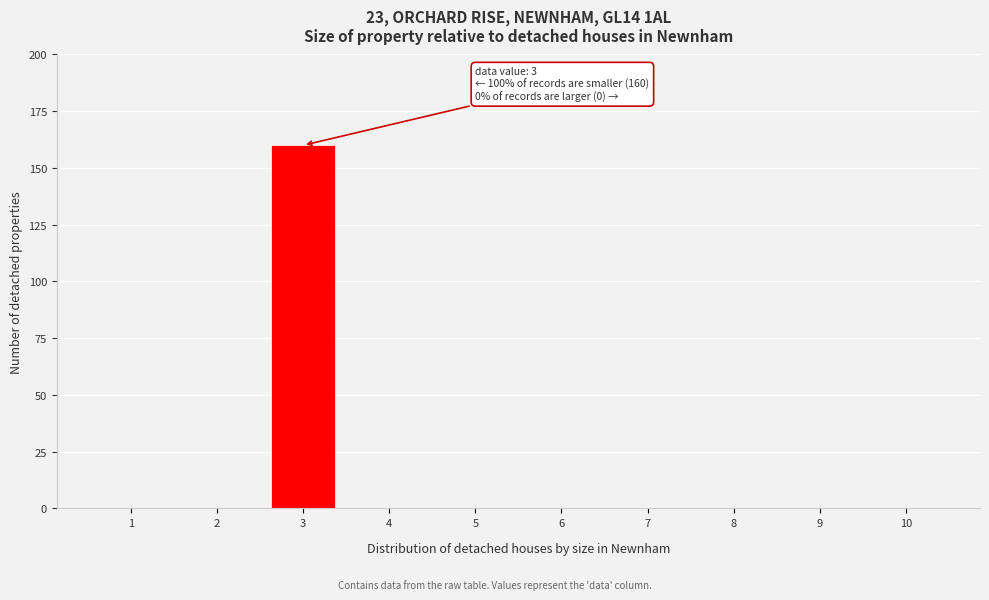

Reading left to right, extract all data points from this chart.

1=0	2=0	3=160	4=0	5=0	6=0	7=0	8=0	9=0	10=0